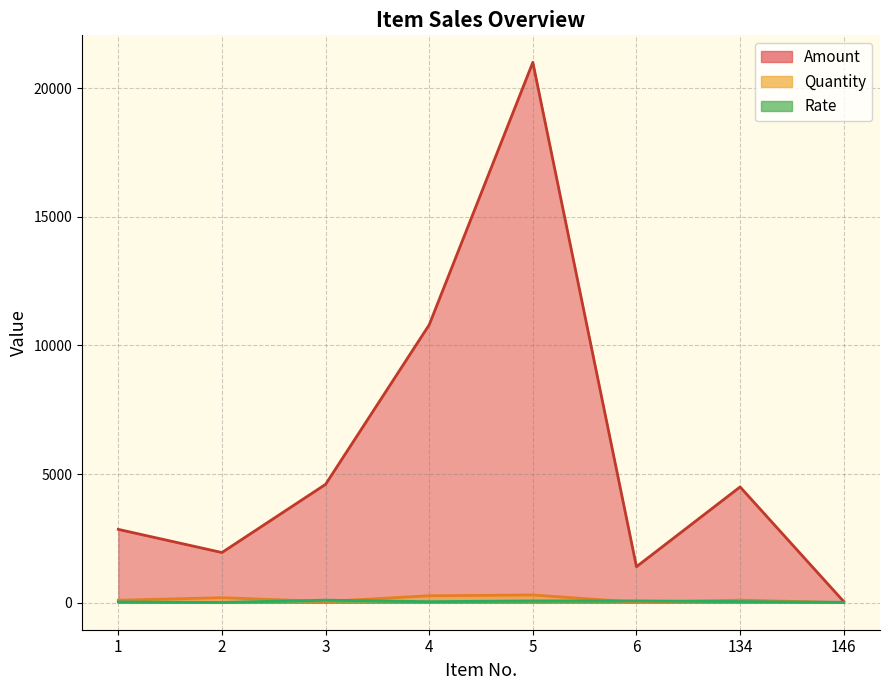

What are all the series names shown in the legend?

Quantity, Amount, Rate